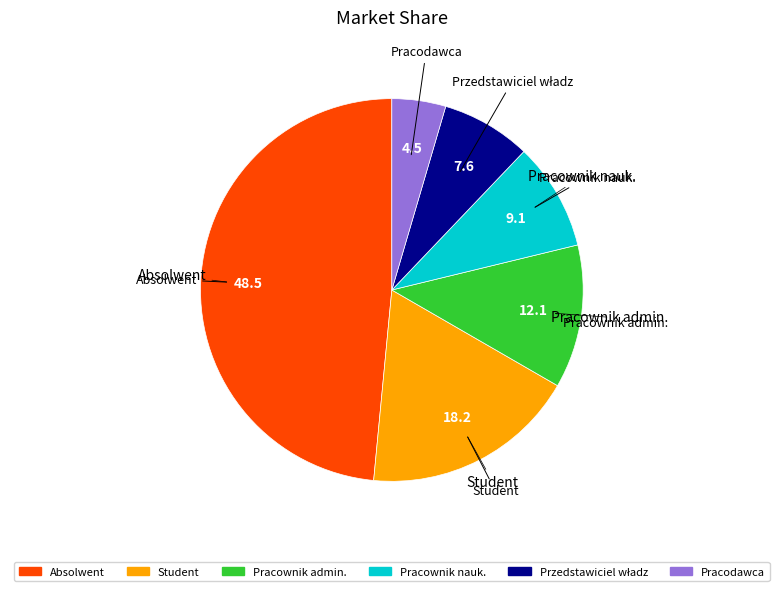

Is there any slice that represents more than half of the pie?

No